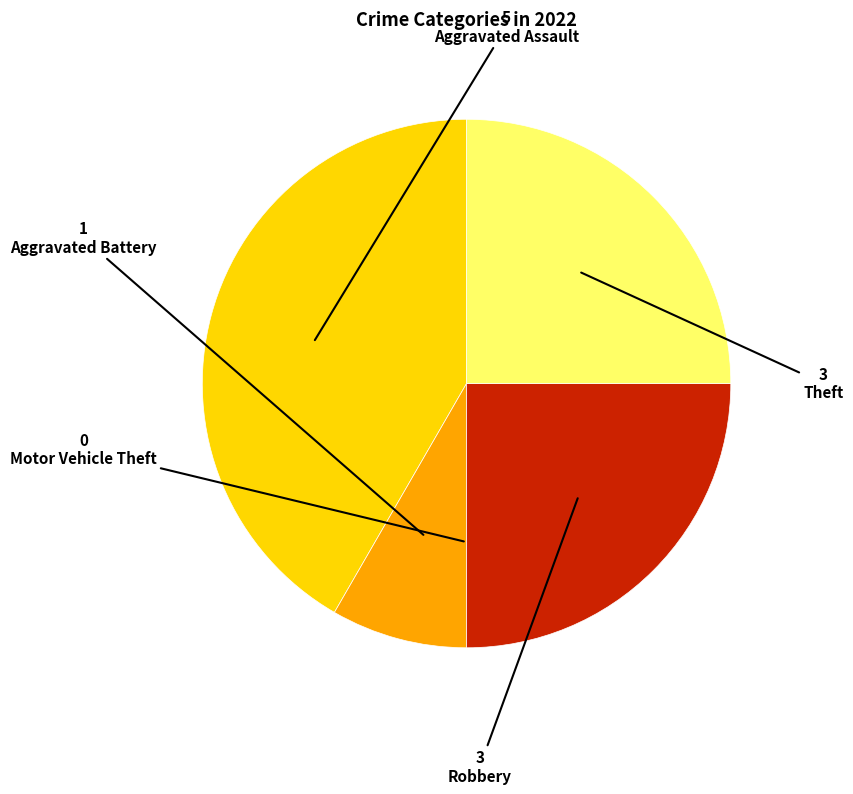

What is the ratio of the value at Aggravated Assault to the value at Aggravated Battery?

5.0